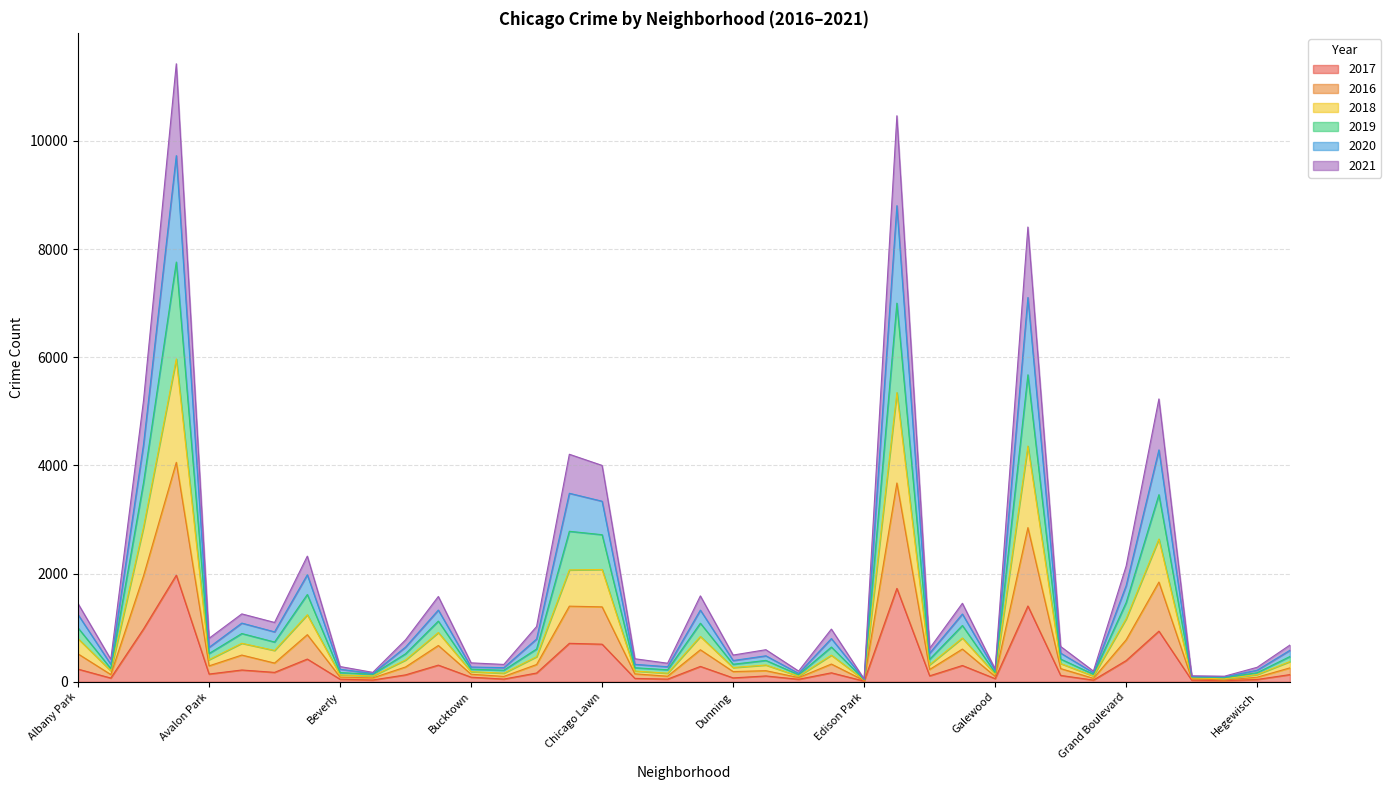

What is the total value across all series at Burnside?

1104